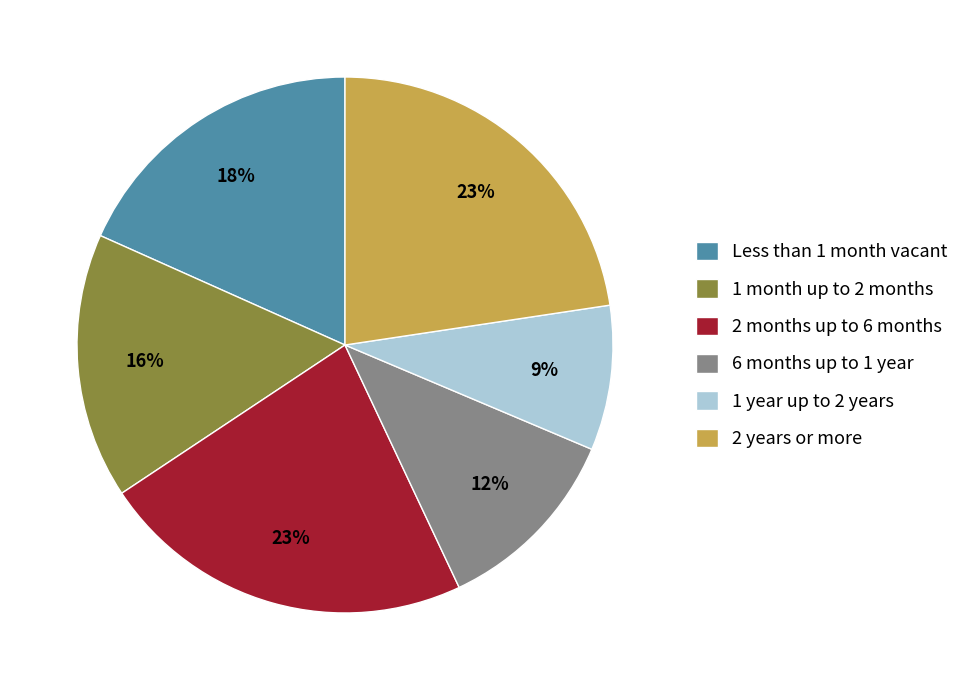

Do 6 months up to 1 year and 2 months up to 6 months together represent more than half of the pie?

No